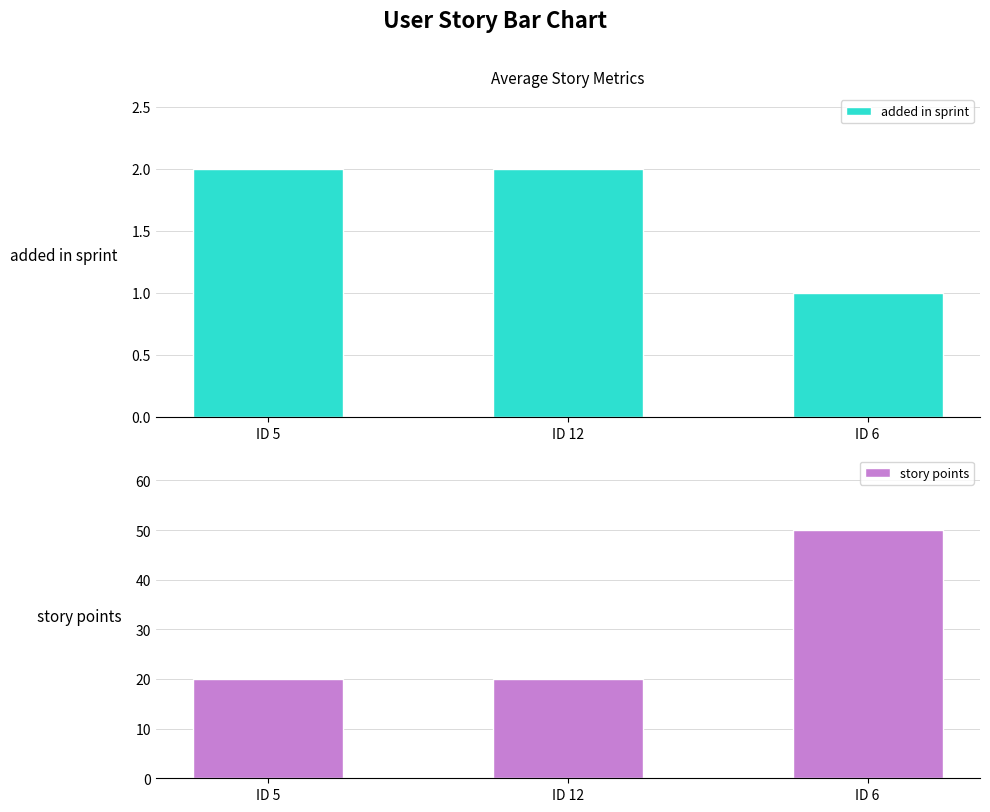

The added in sprint series shows 2 at ID 5. True or false?

True